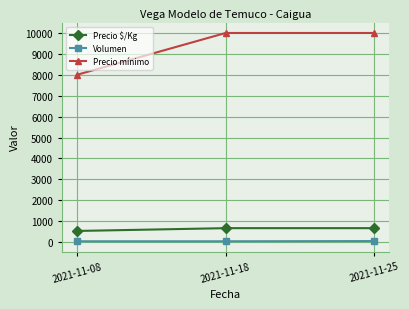

True or false: Precio mínimo has a value of 10000 at 2021-11-18.

True